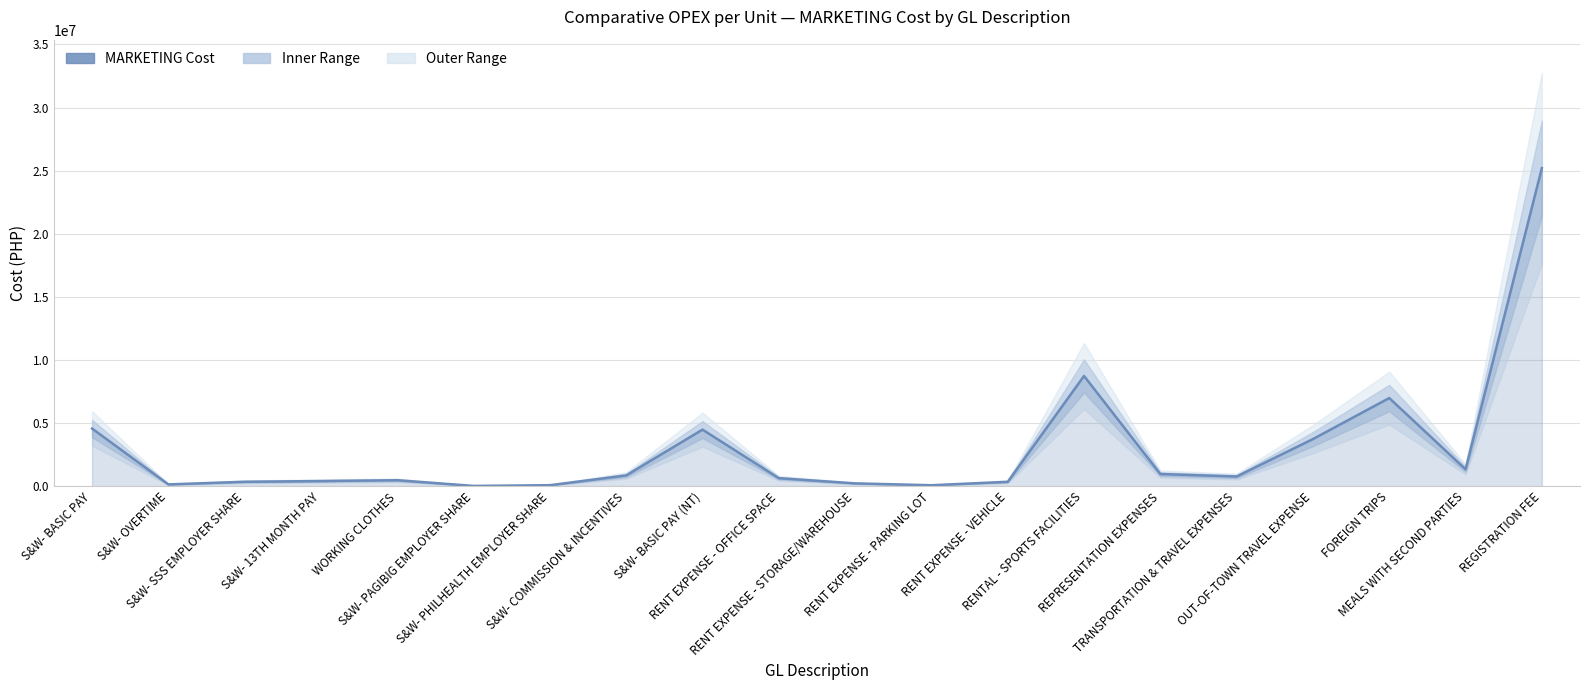

What is the label of the 3rd point from the left?

S&W- SSS EMPLOYER SHARE